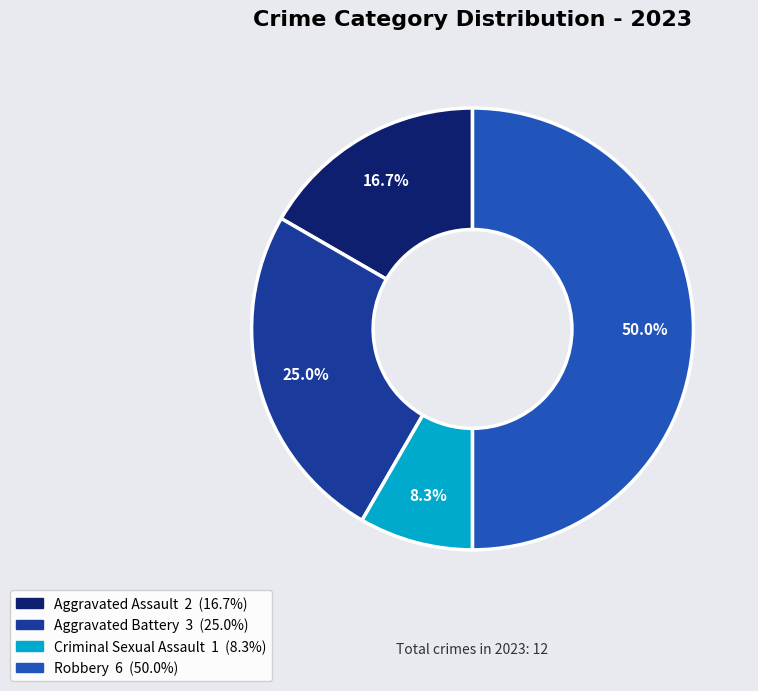

Which slice is the largest?

Robbery